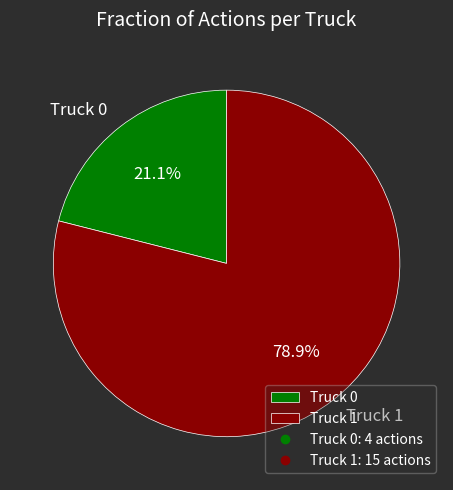

Which category accounts for the majority?

Truck 1